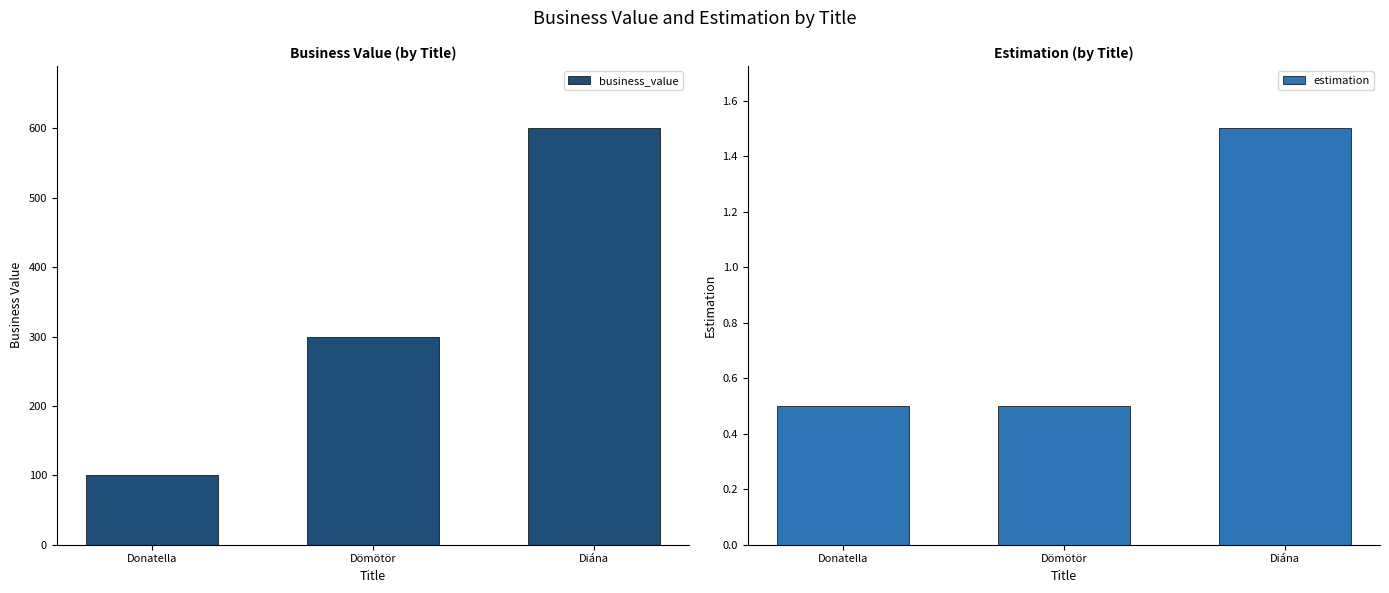

What is the label of the 2nd bar from the right?

Dömötör